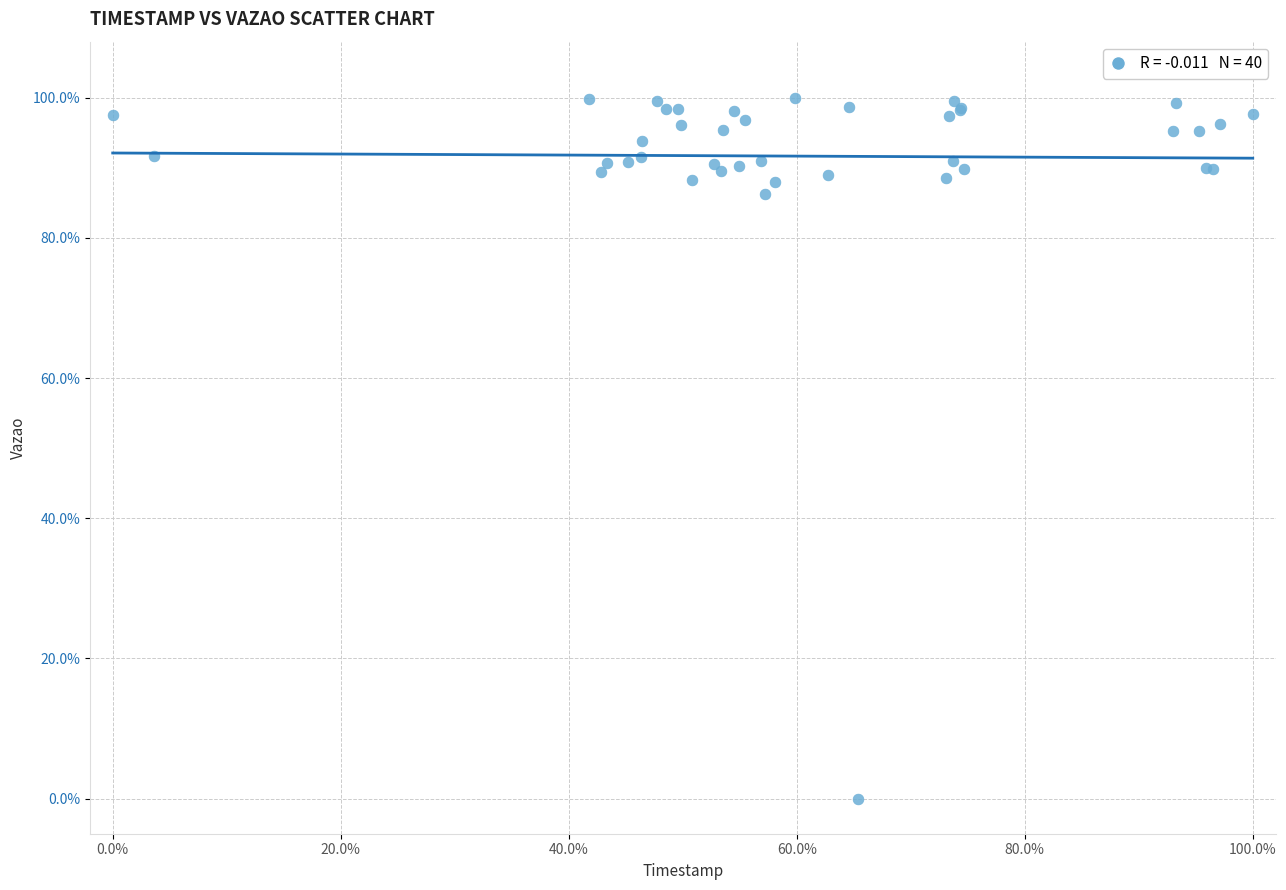

What Y value in the scatter plot is closest to 50?

86.3